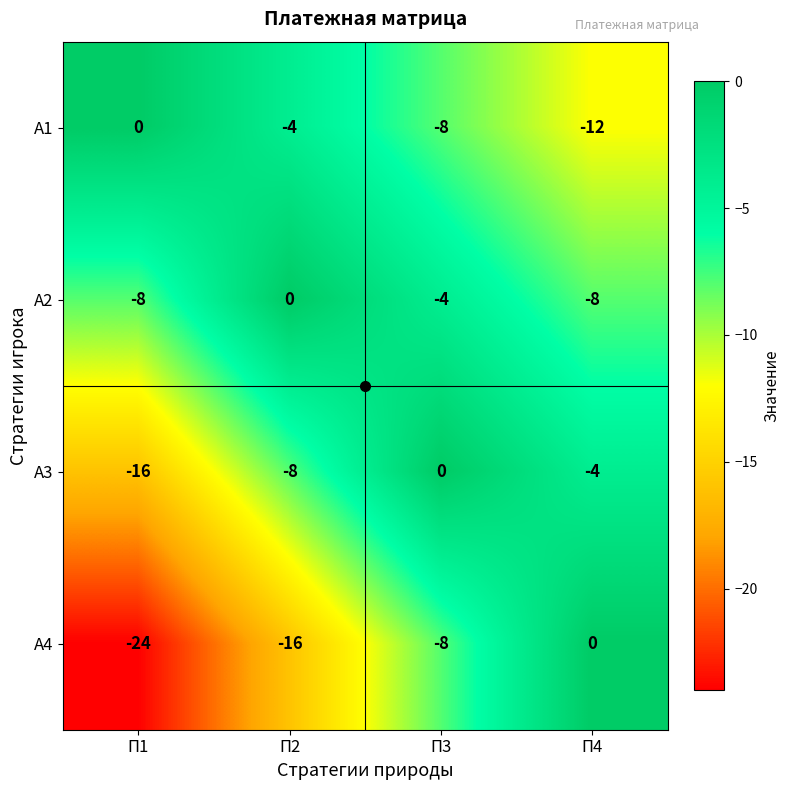

Which series has the widest spread of values?

А4